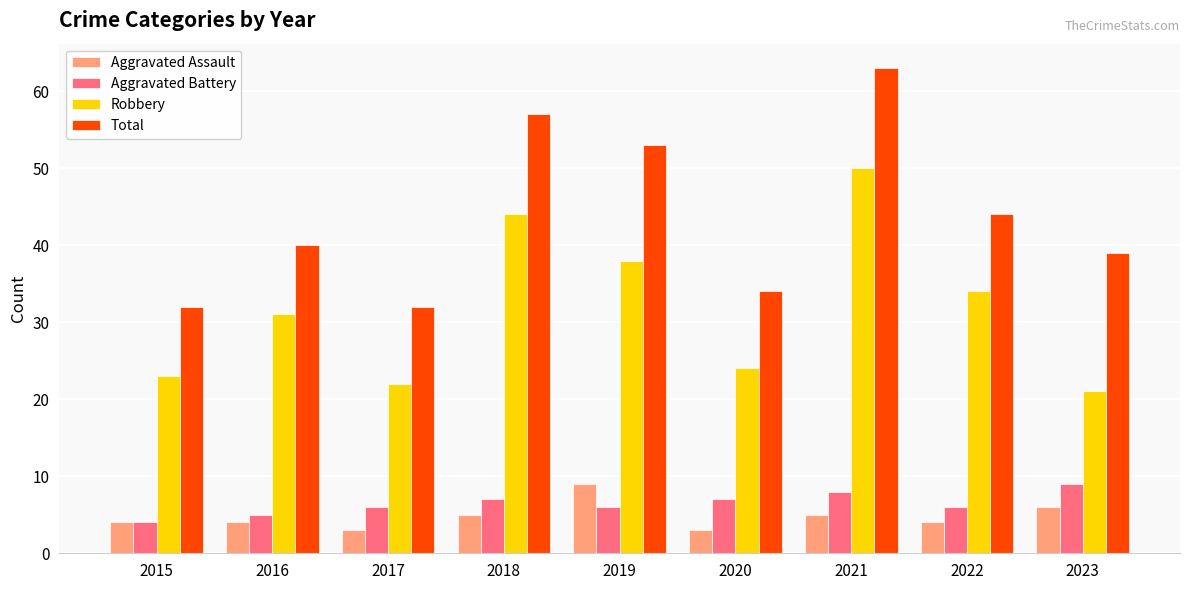

Reading right to left, transcribe all the data shown in this chart.

Aggravated Assault: 2023=6	2022=4	2021=5	2020=3	2019=9	2018=5	2017=3	2016=4	2015=4
Aggravated Battery: 2023=9	2022=6	2021=8	2020=7	2019=6	2018=7	2017=6	2016=5	2015=4
Robbery: 2023=21	2022=34	2021=50	2020=24	2019=38	2018=44	2017=22	2016=31	2015=23
Total: 2023=39	2022=44	2021=63	2020=34	2019=53	2018=57	2017=32	2016=40	2015=32